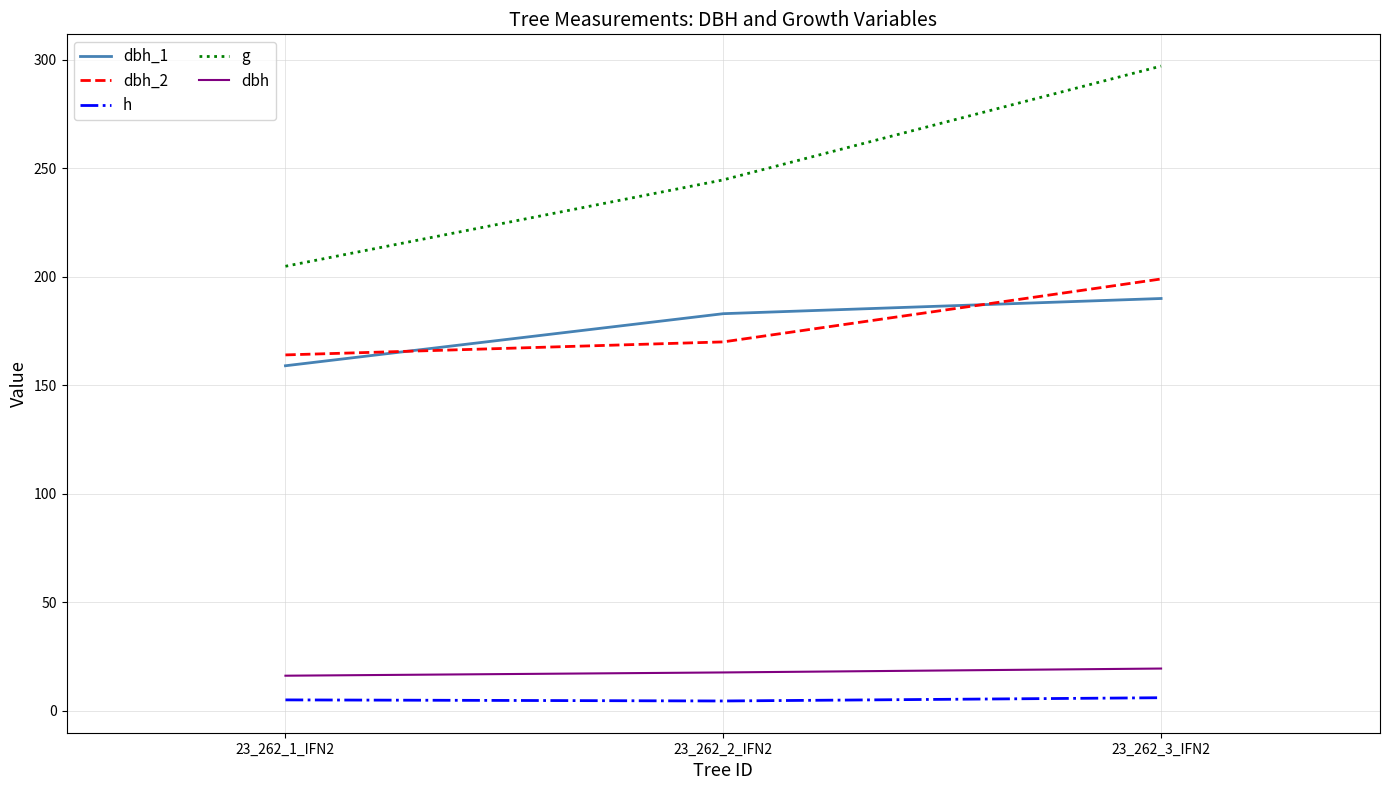

What is the difference between the second highest and minimum values in the h series?

0.5